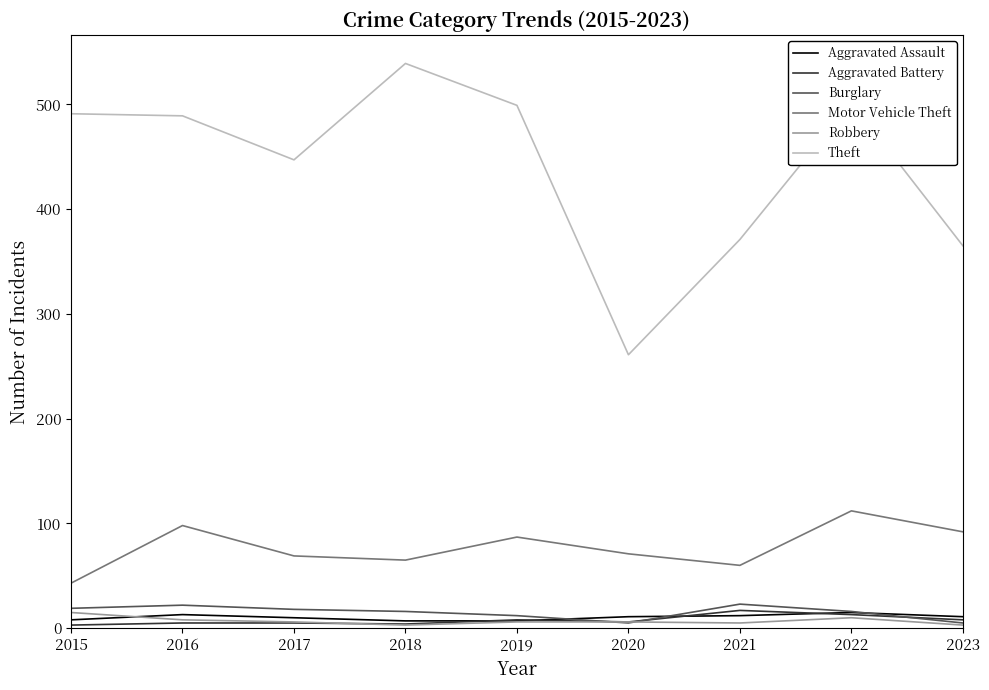

Is it true that Robbery equals 10 at 2022?

True